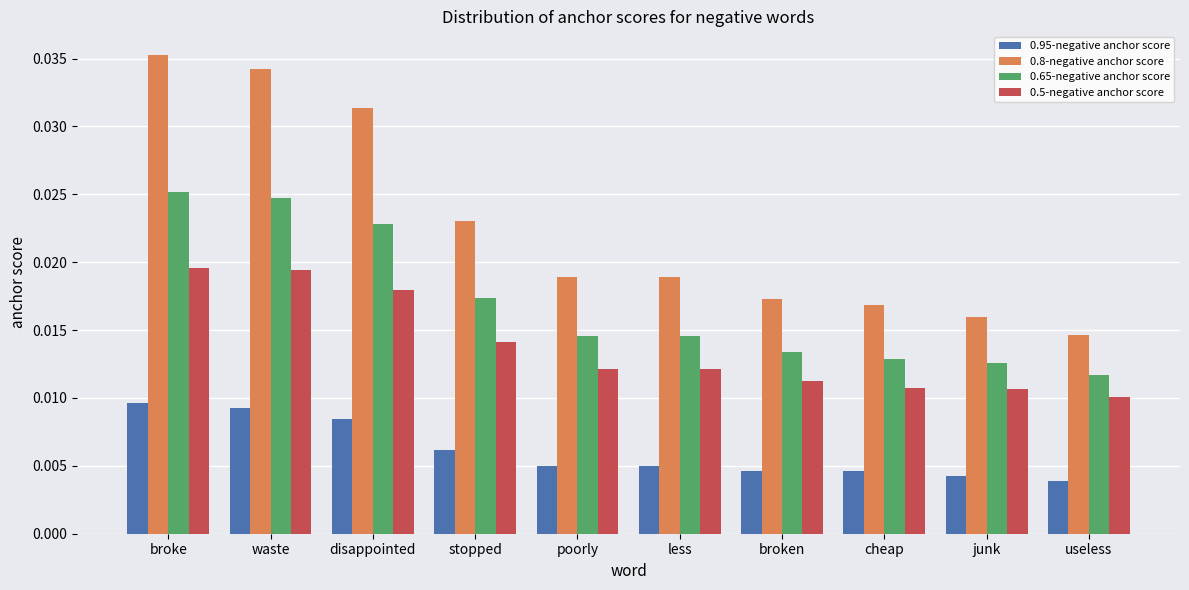

Which label corresponds to the largest value in the chart?

broke